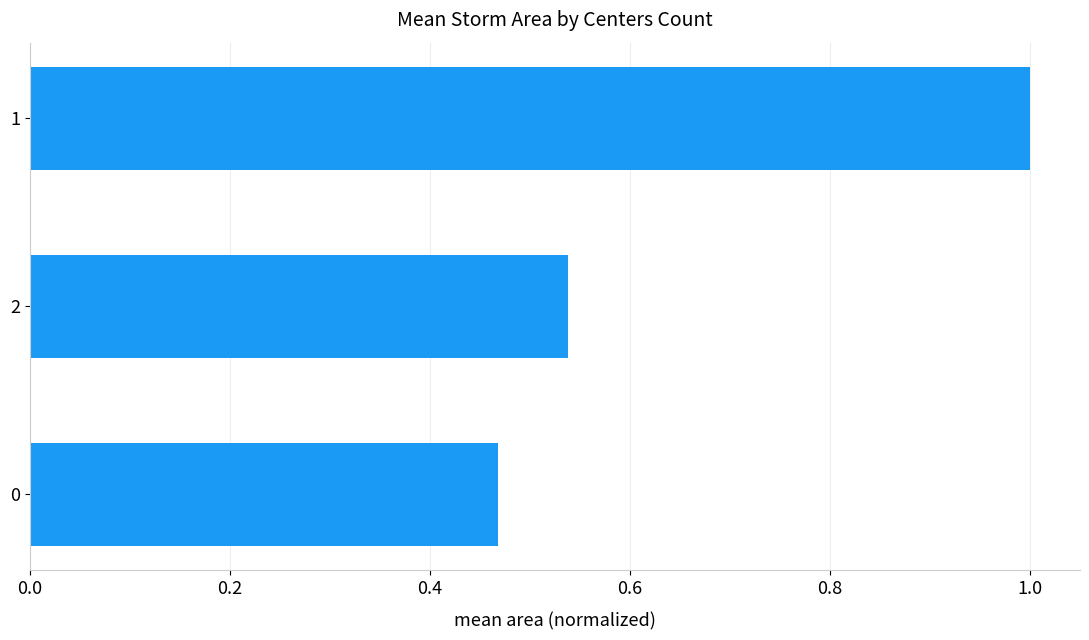

List the labels in order of value, smallest first.

0, 2, 1